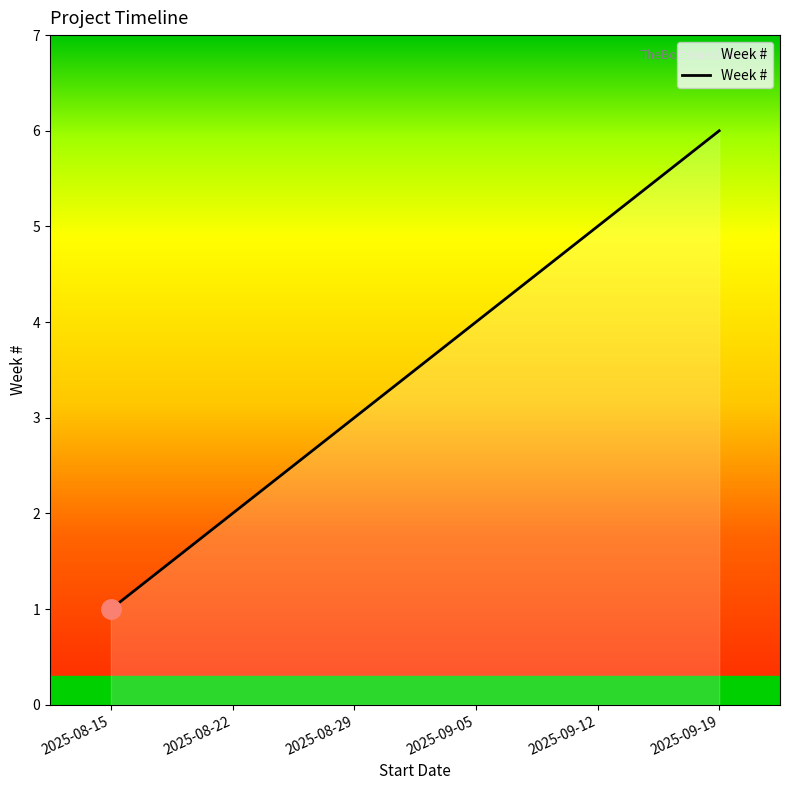

Approximately how many times larger is the value at 2025-09-12 compared to 2025-08-15?

5.0